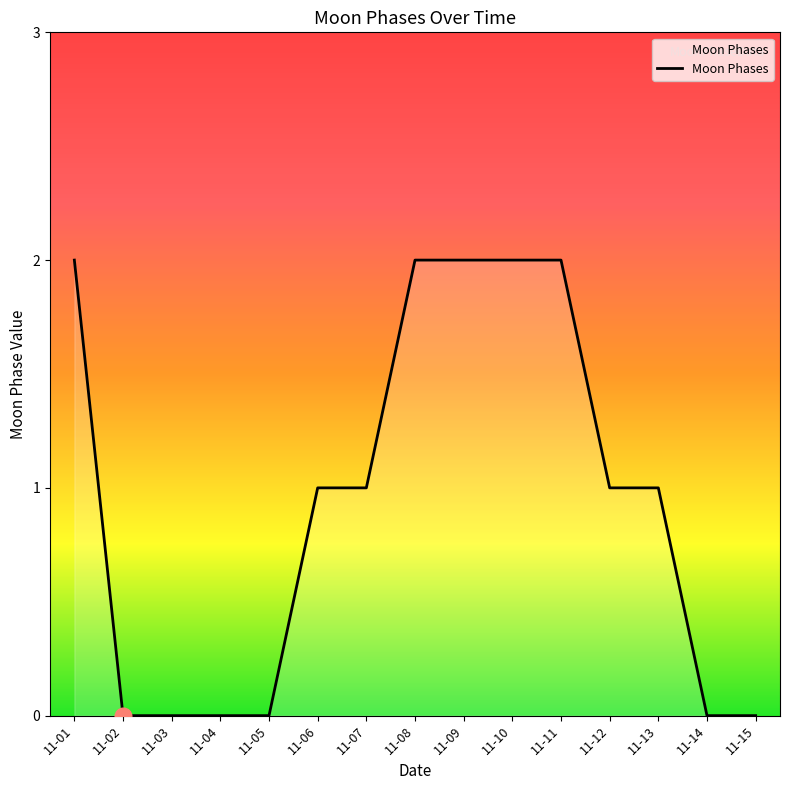

What is the sum of all values?

14